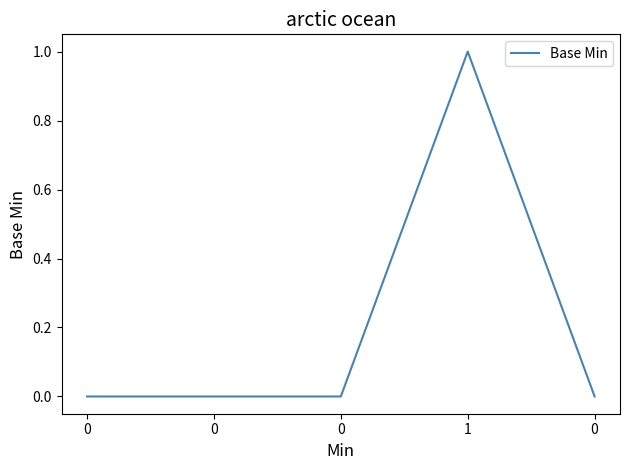

How many lines are shown in the chart?

1